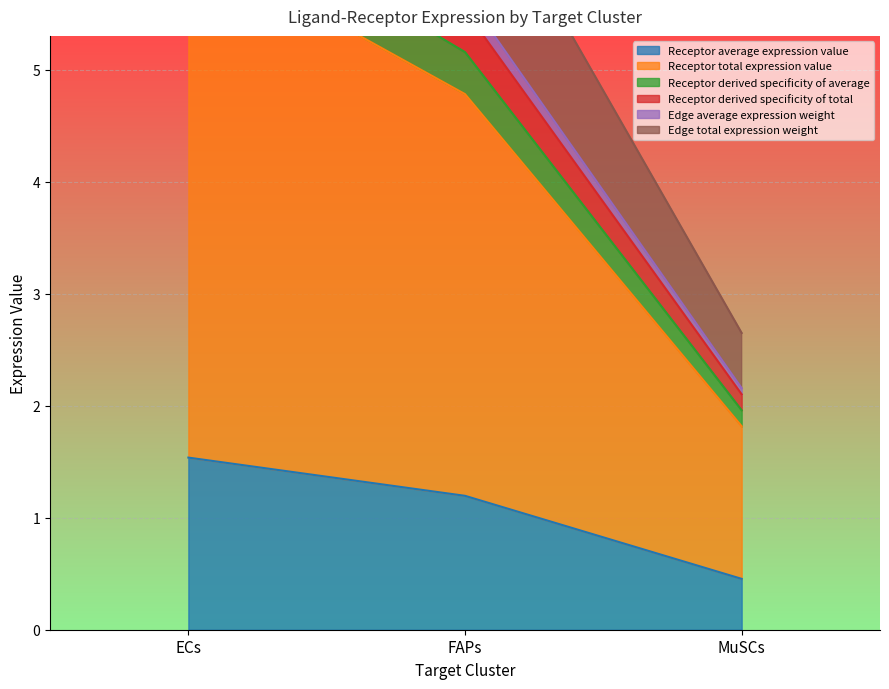

Is the value of Edge total expression weight at FAPs greater than the value of Receptor derived specificity of total at MuSCs?

Yes